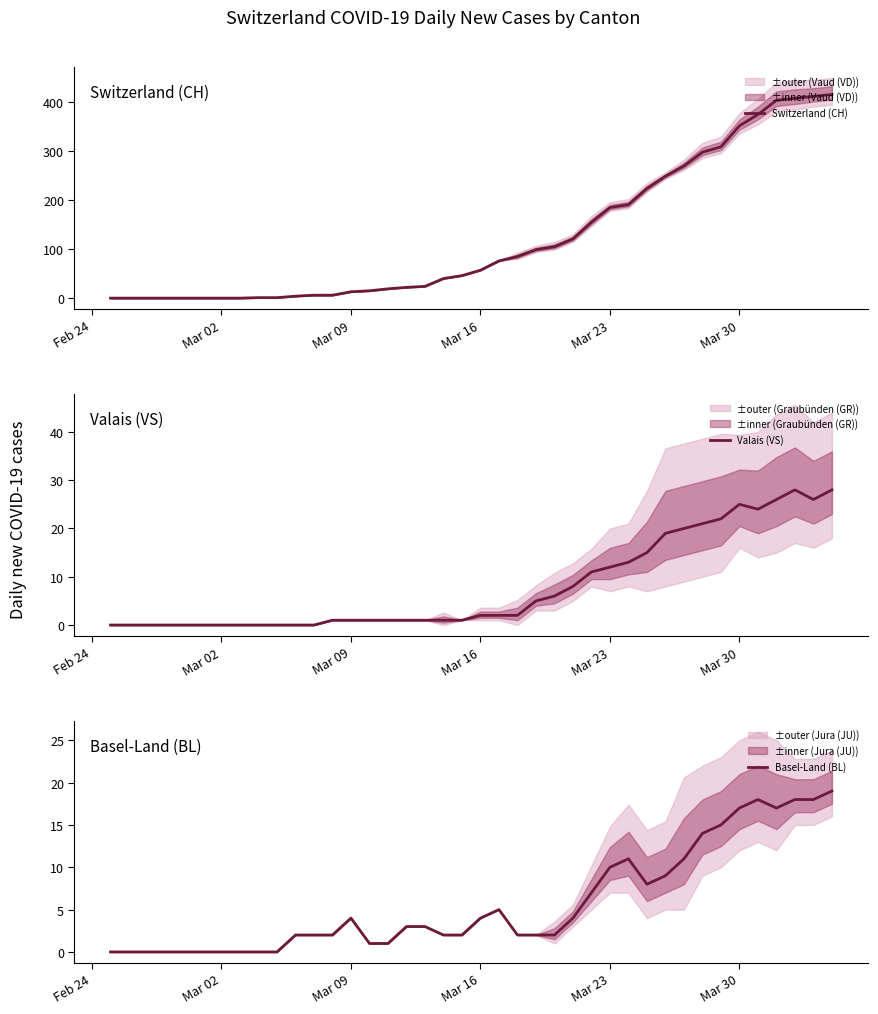

What are all the series names shown in the legend?

Switzerland (CH), Valais (VS), Basel-Land (BL)